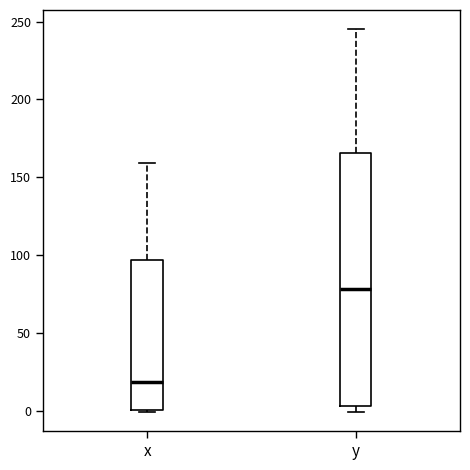

Reading left to right, read every box against the y-axis: the position of its median line, the range the box covers, and the ends of its whiskers. The values are not printed on the chart, so give them approximately, as read against the axis.

x: median 20, box 0 to 95, whiskers 0 to 160
y: median 80, box 5 to 165, whiskers 0 to 245